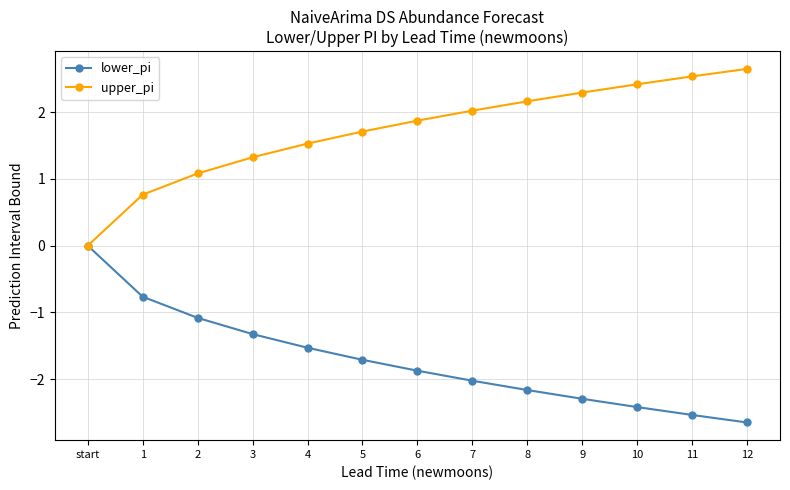

What is the difference between the highest and lowest values at 7?

4.0